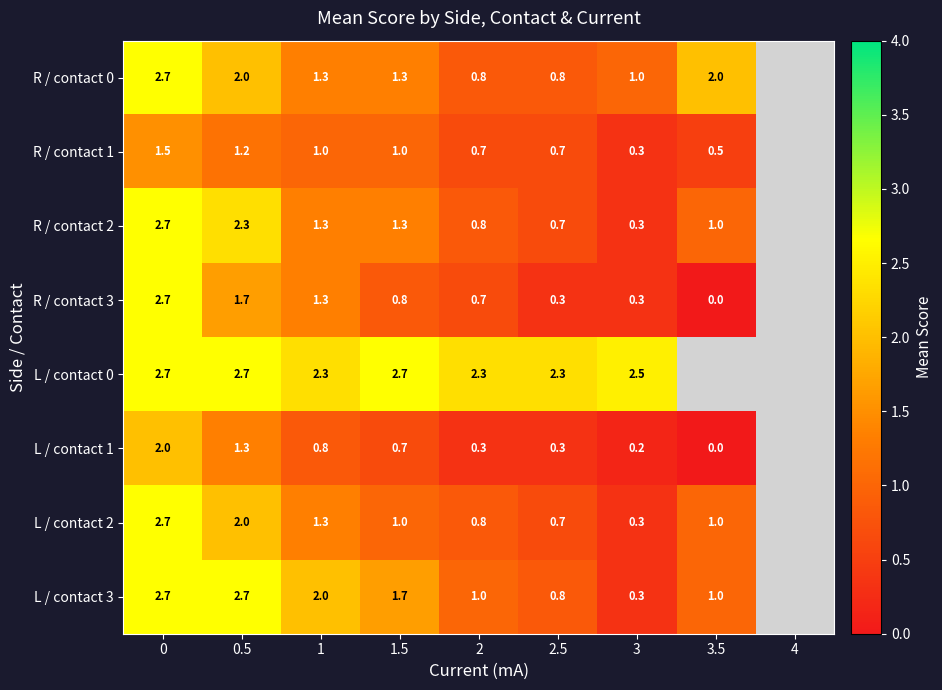

Is the value of R / contact 3 at 2 greater than the value of R / contact 0 at 1?

No